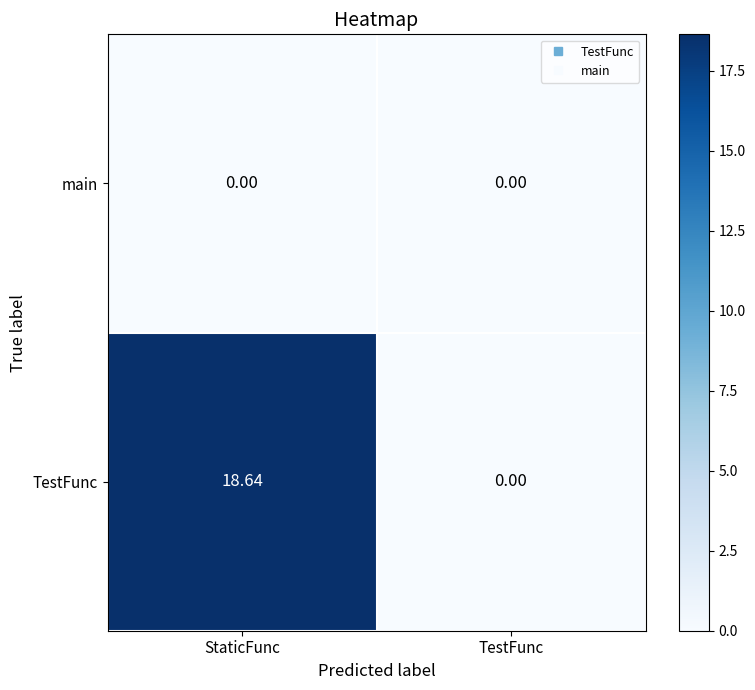

List the series in order of their overall mean, highest first.

TestFunc, main